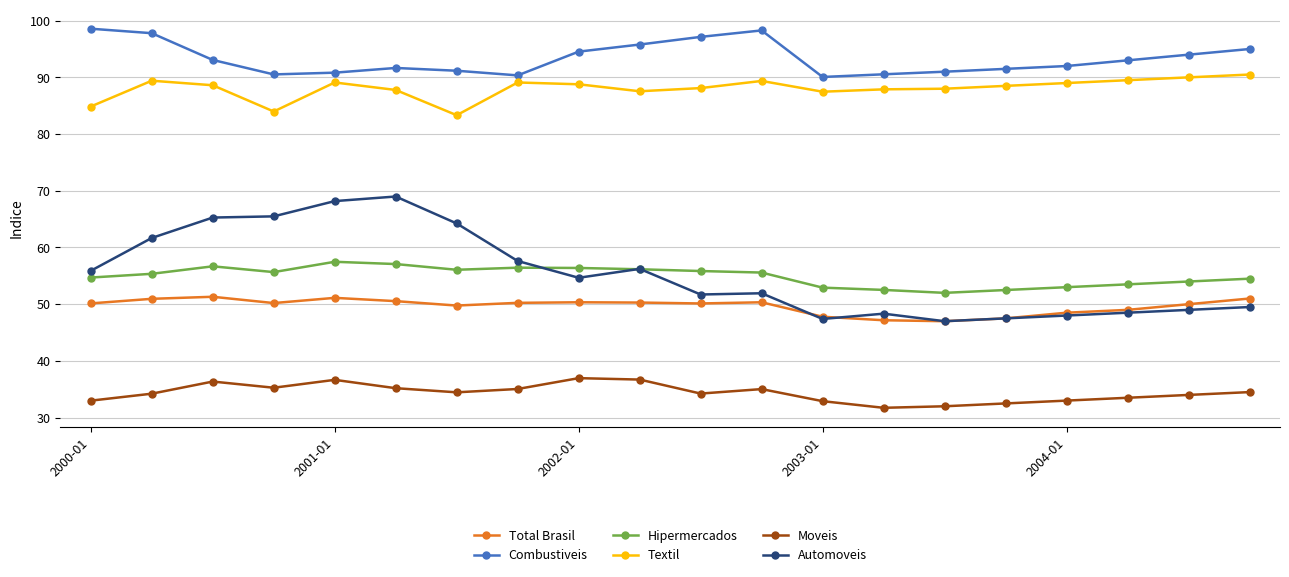

At how many categories does at least one series exceed 60?

20